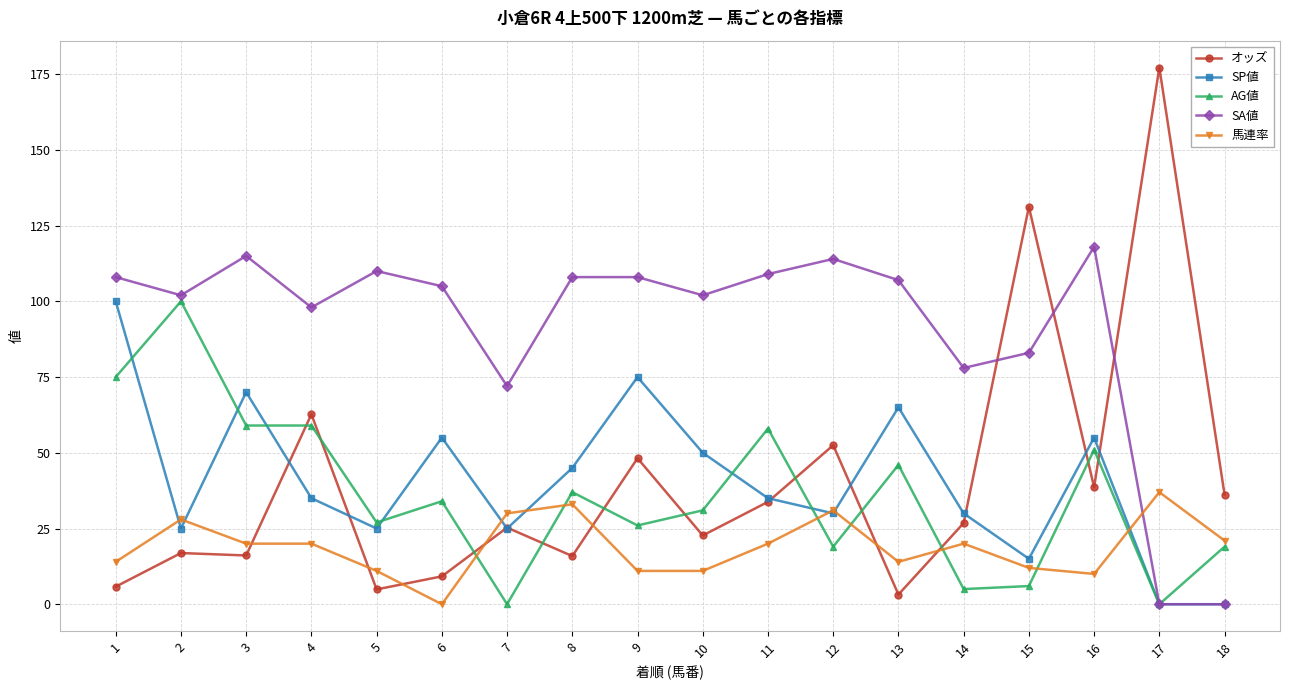

True or false: オッズ has a value of 5.8 at 1.

True